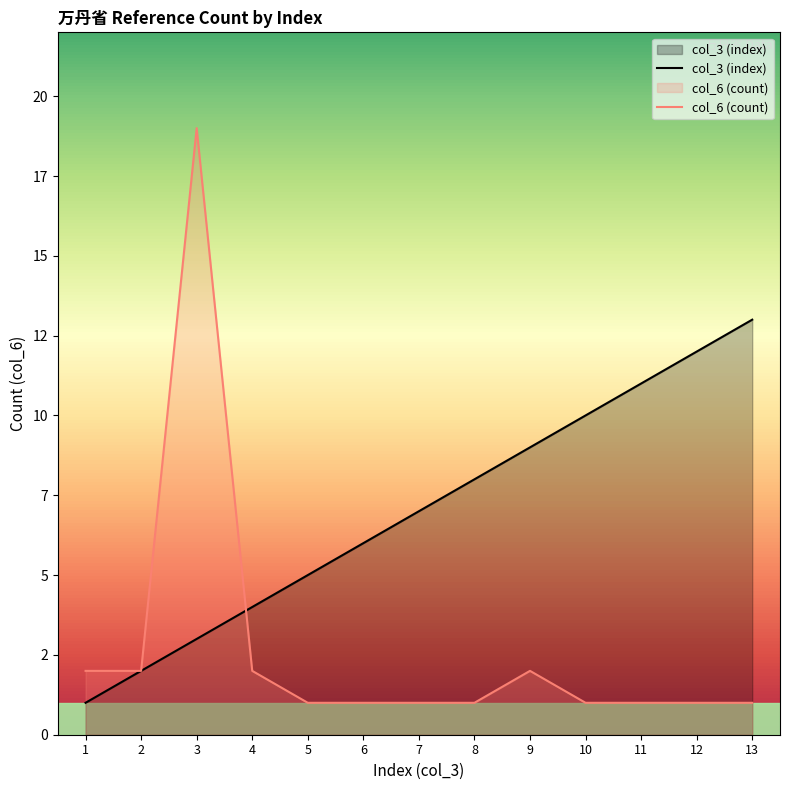

True or false: col_3 (index) has a value of 9 at 9.

True